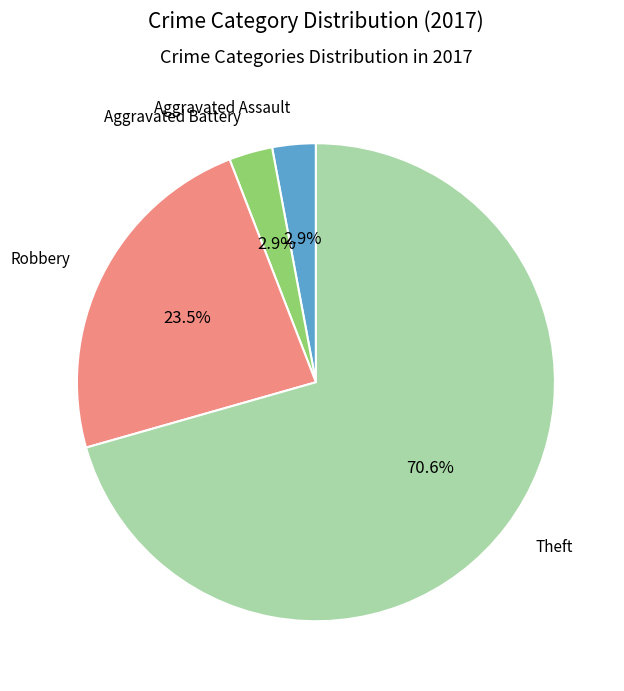

Is there any slice that represents more than half of the pie?

Yes